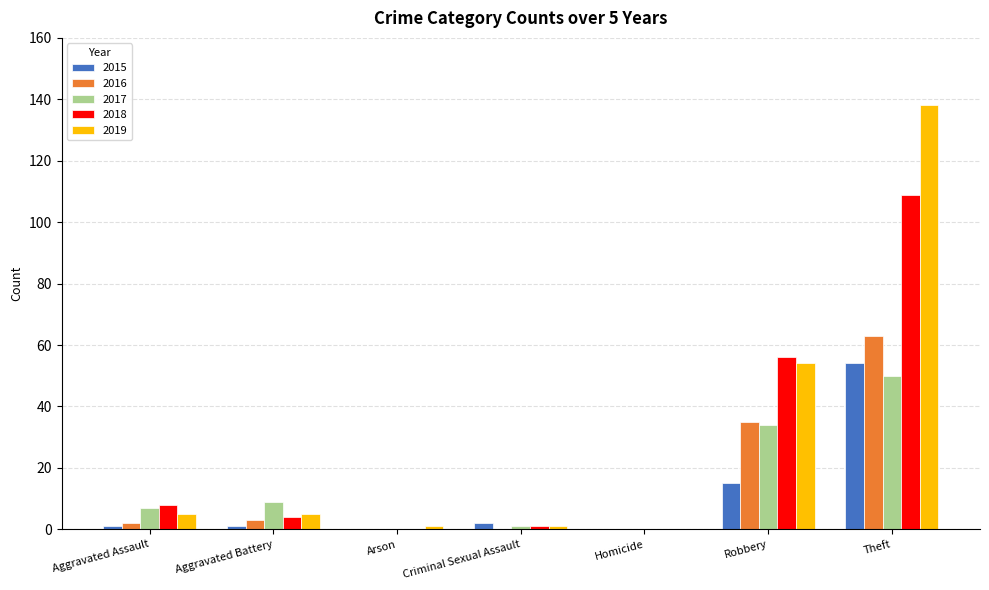

Which category has the highest value in the 2015 series?

Theft